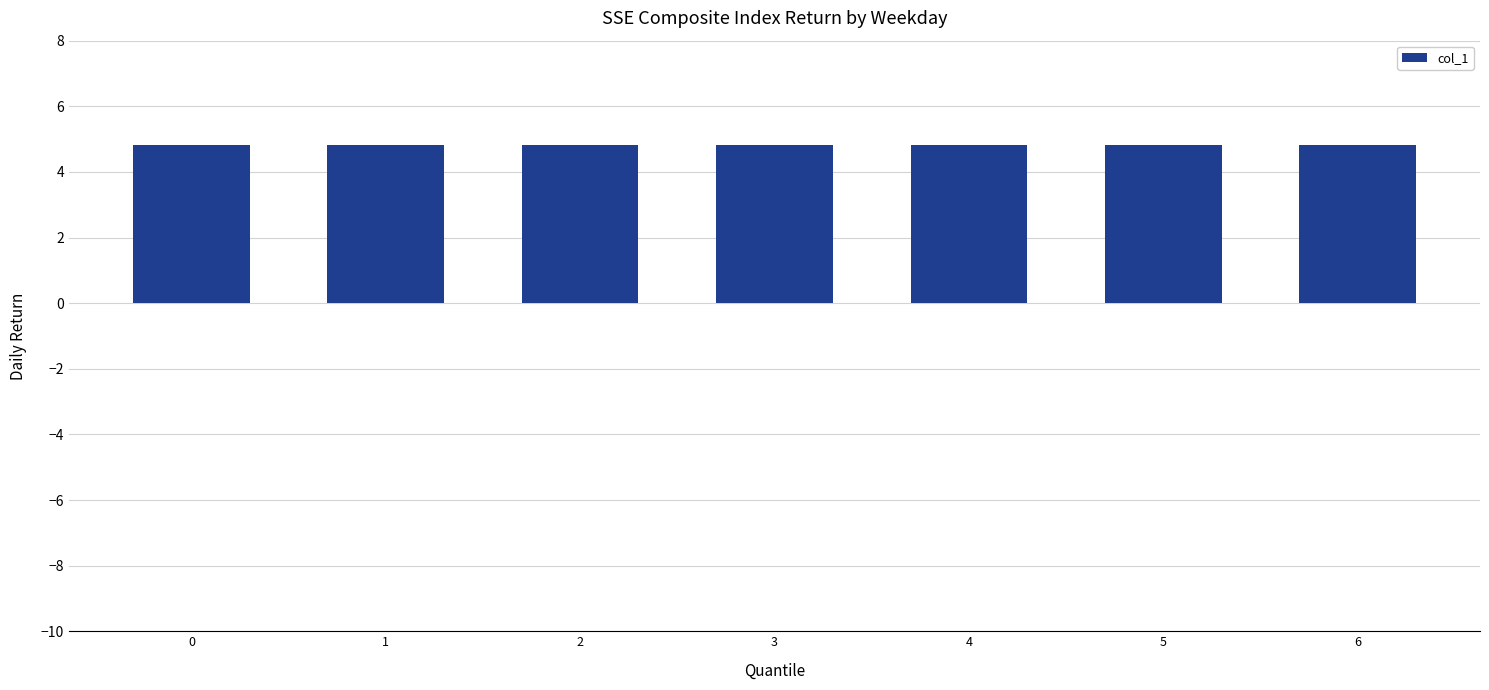

Are the bars horizontal?

No